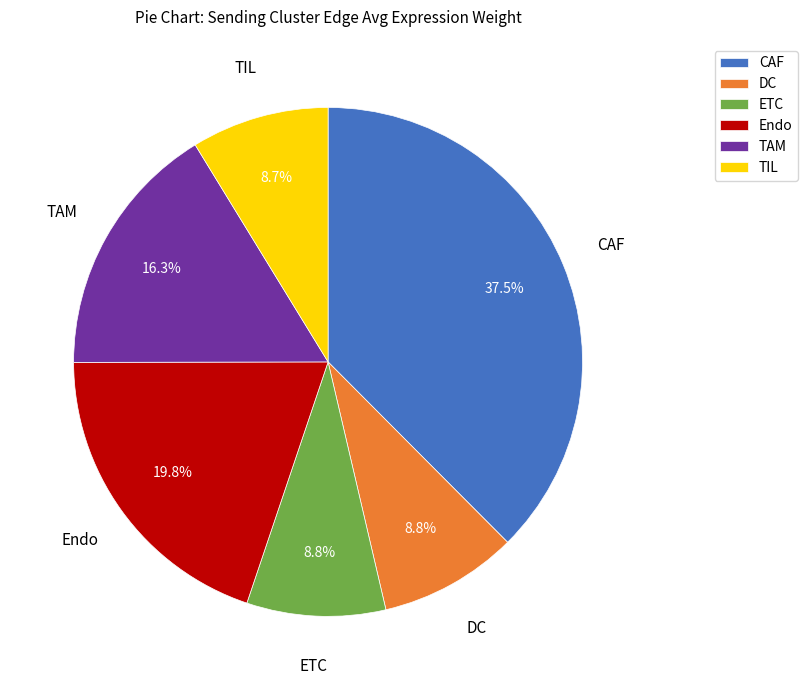

The ETC slice represents 20% of the pie. True or false?

False